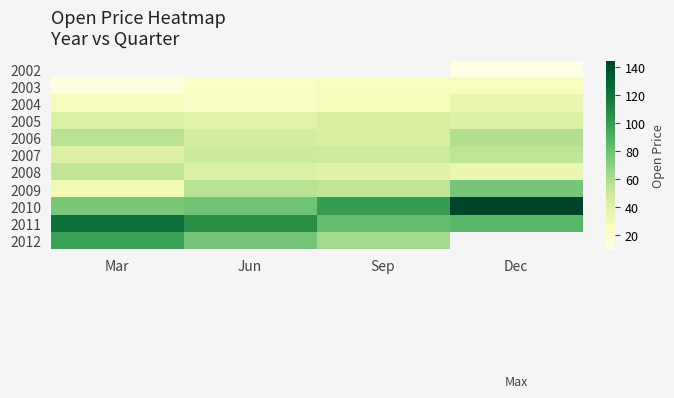

At which label does 2009 reach its peak?

Dec